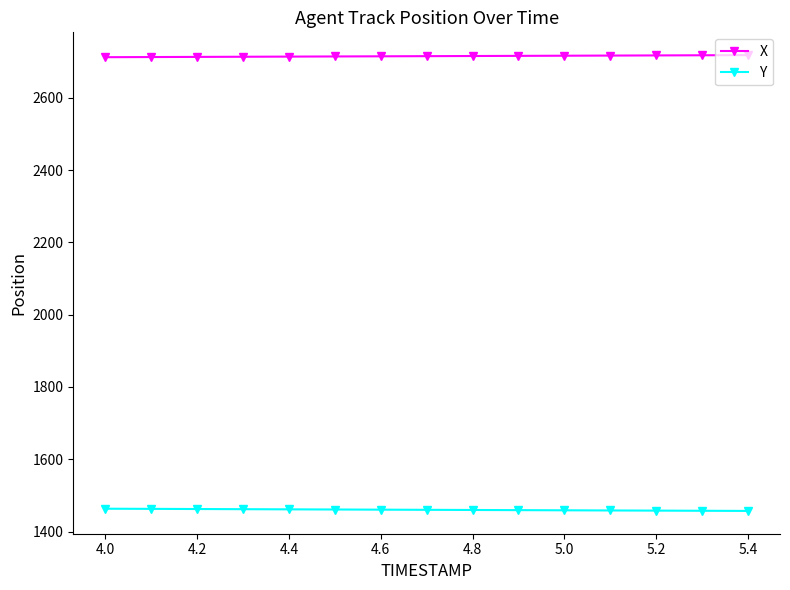

What is the average value of the Y series?

1460.3